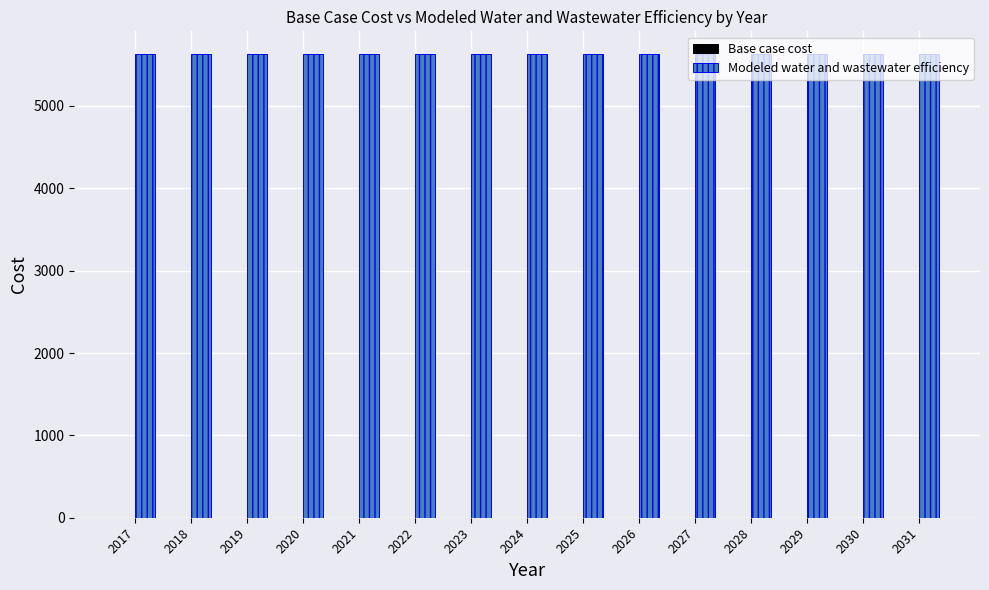

At how many categories does at least one series exceed 4133?

15